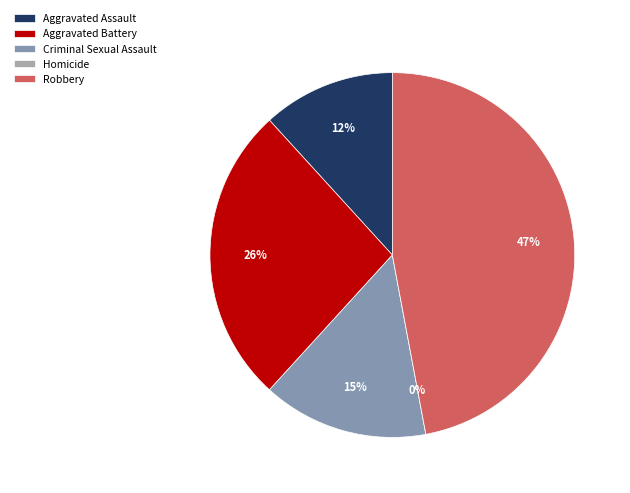

Rank the categories by value from lowest to highest.

Homicide, Aggravated Assault, Criminal Sexual Assault, Aggravated Battery, Robbery